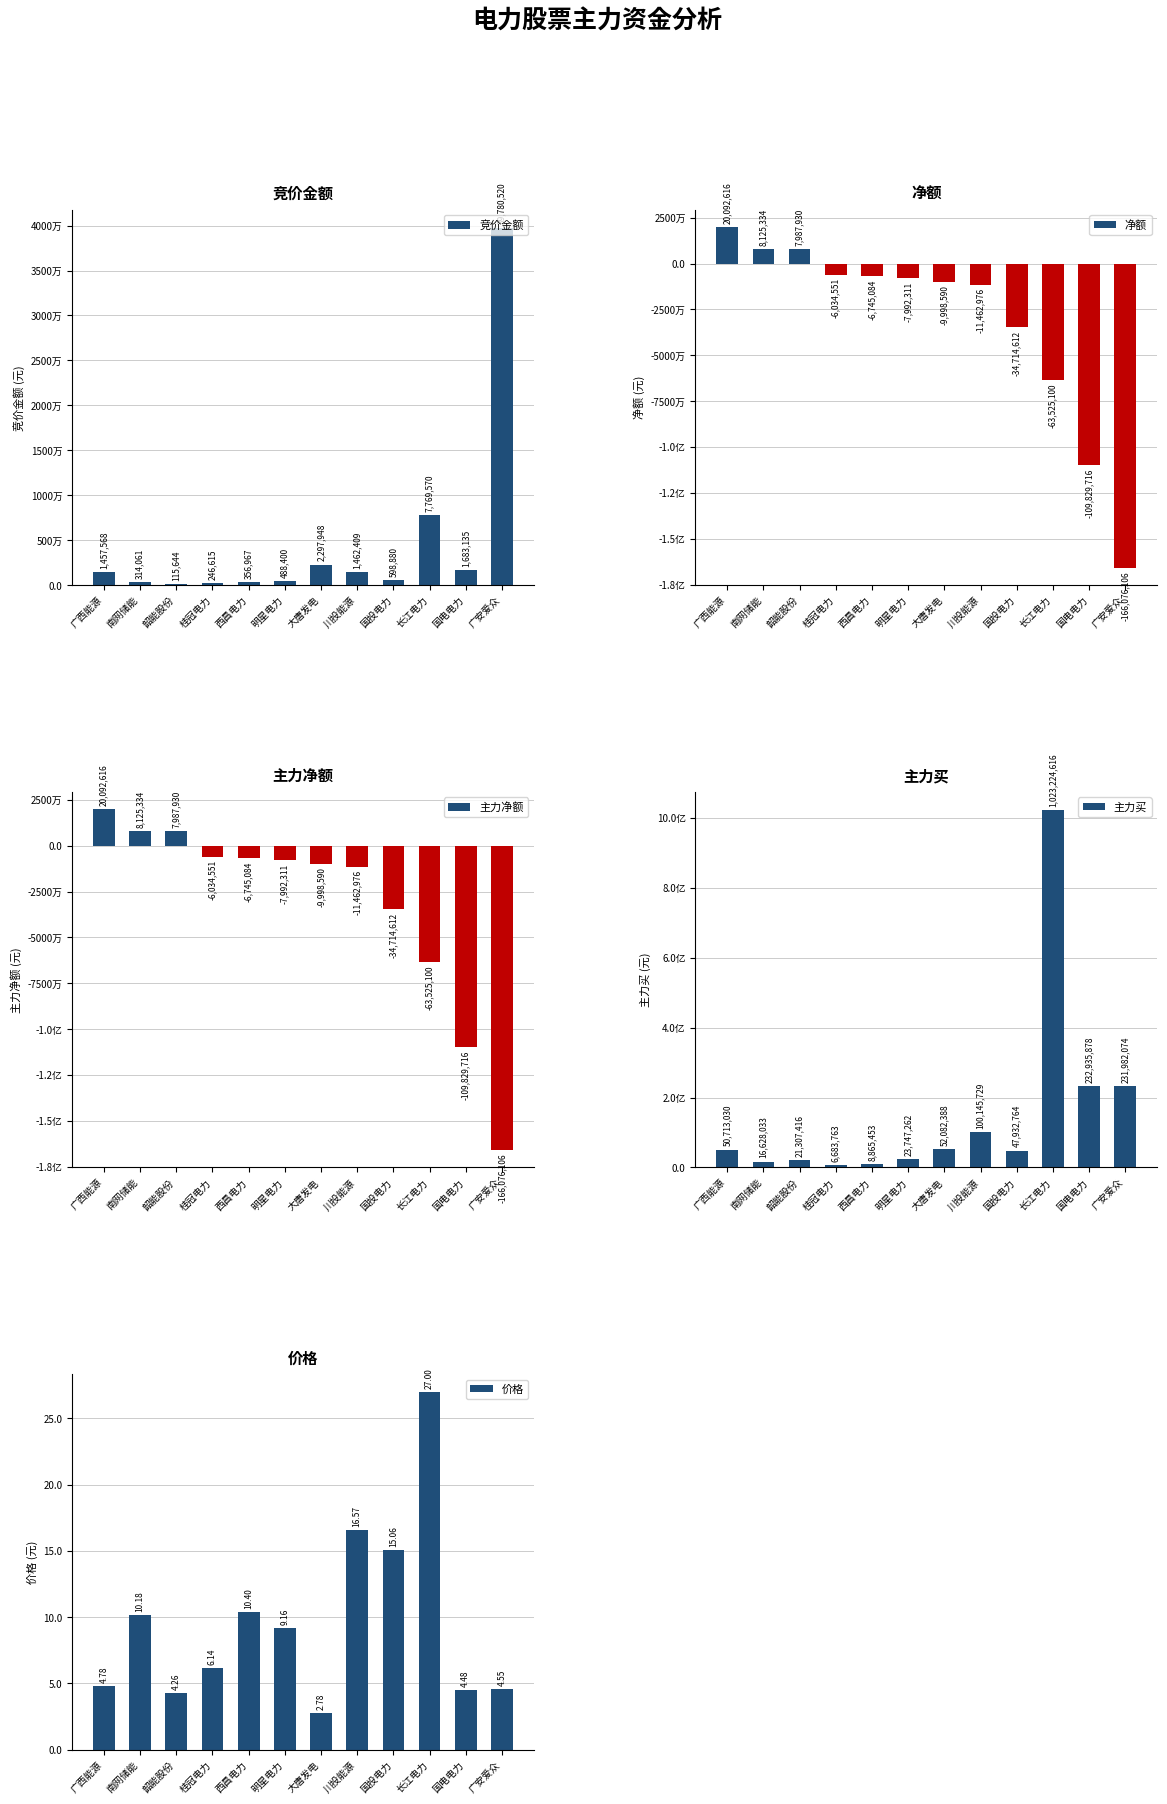

At which label is 净额 closest to -72991745?

长江电力